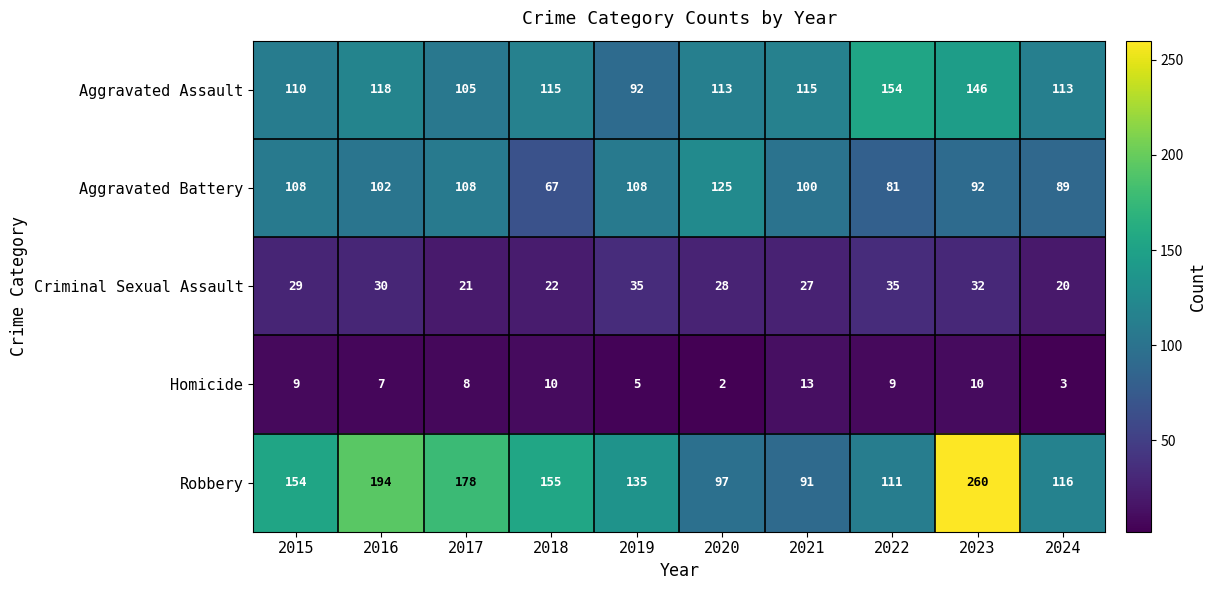

Is it true that Aggravated Battery equals 67 at 2018?

True